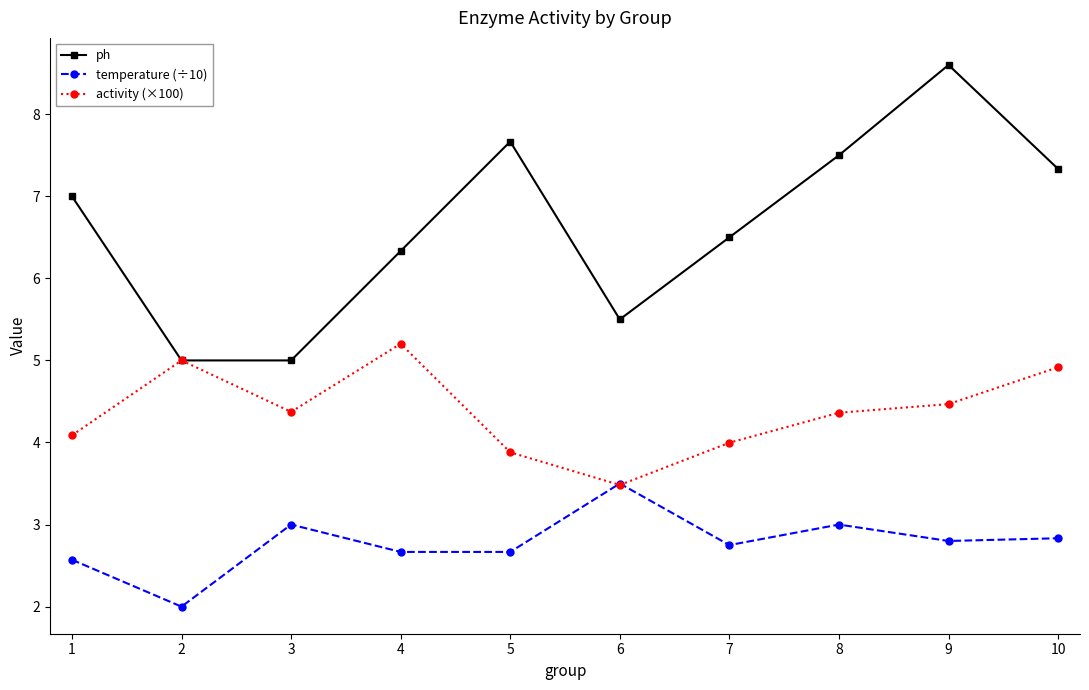

Reading left to right, list all the values displayed in this chart.

ph: 1=7.0	2=5.0	3=5.0	4=6.3	5=7.7	6=5.5	7=6.5	8=7.5	9=8.6	10=7.3
temperature (÷10): 1=2.6	2=2.0	3=3.0	4=2.7	5=2.7	6=3.5	7=2.8	8=3.0	9=2.8	10=2.8
activity (×100): 1=4.1	2=5.0	3=4.4	4=5.2	5=3.9	6=3.5	7=4.0	8=4.4	9=4.5	10=4.9